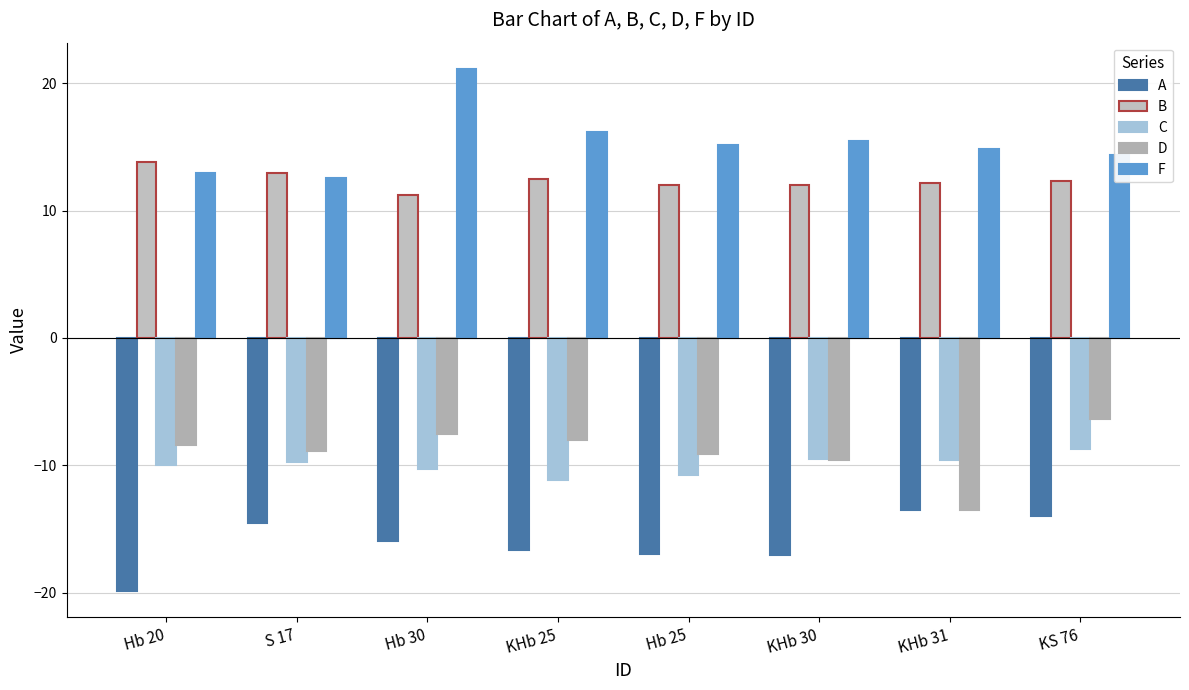

Which series has the largest range (max minus min)?

F